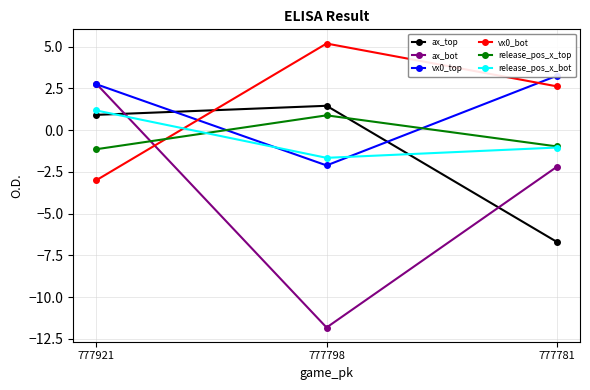

How many values in vx0_top are below zero?

1